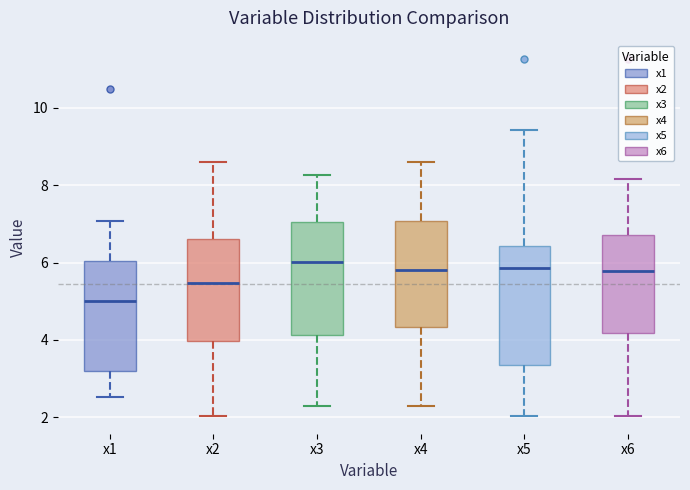

Where does the median line of the box for x2 sit on the y-axis? The values are not printed on the chart, so give them approximately, as read against the axis.

5.4